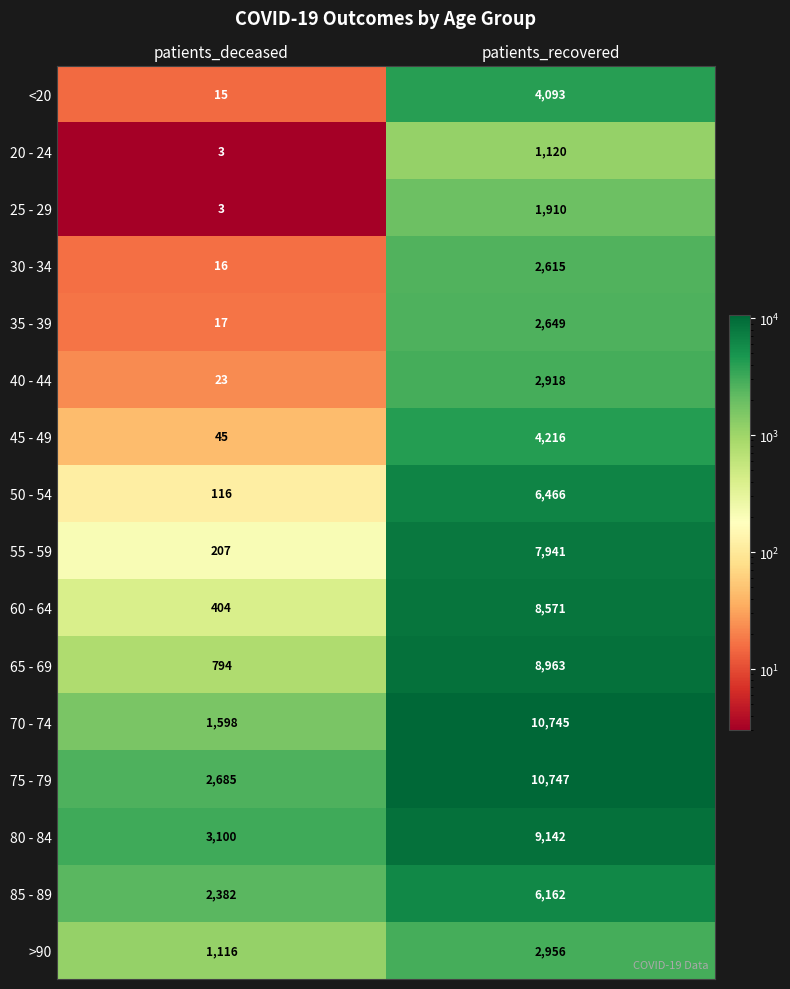

List the series in order of their peak value, highest first.

75 - 79, 70 - 74, 80 - 84, 65 - 69, 60 - 64, 55 - 59, 50 - 54, 85 - 89, 45 - 49, <20, >90, 40 - 44, 35 - 39, 30 - 34, 25 - 29, 20 - 24